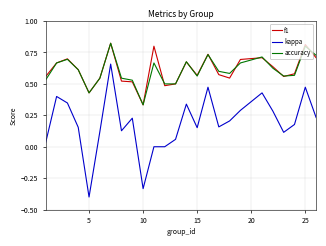

Which series has the largest range (max minus min)?

kappa